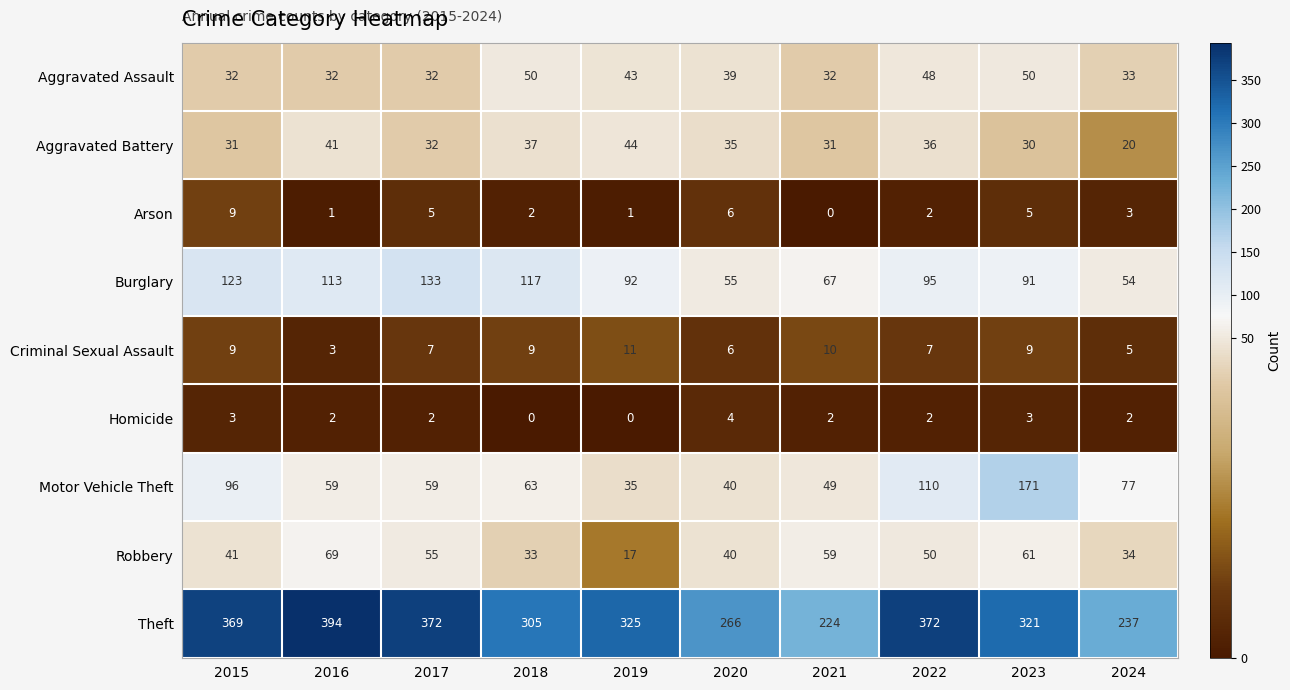

Which category has the highest value across all series?

2016